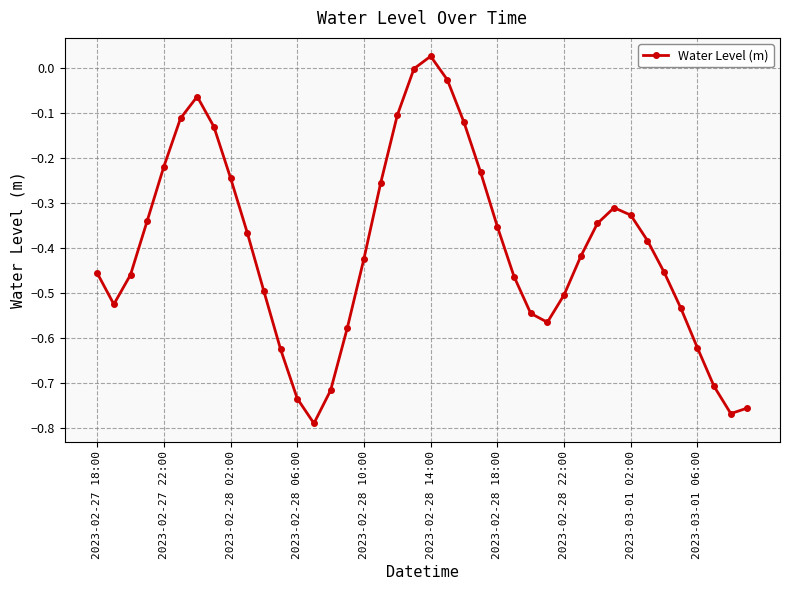

What is the difference between the maximum and second lowest values?

0.8